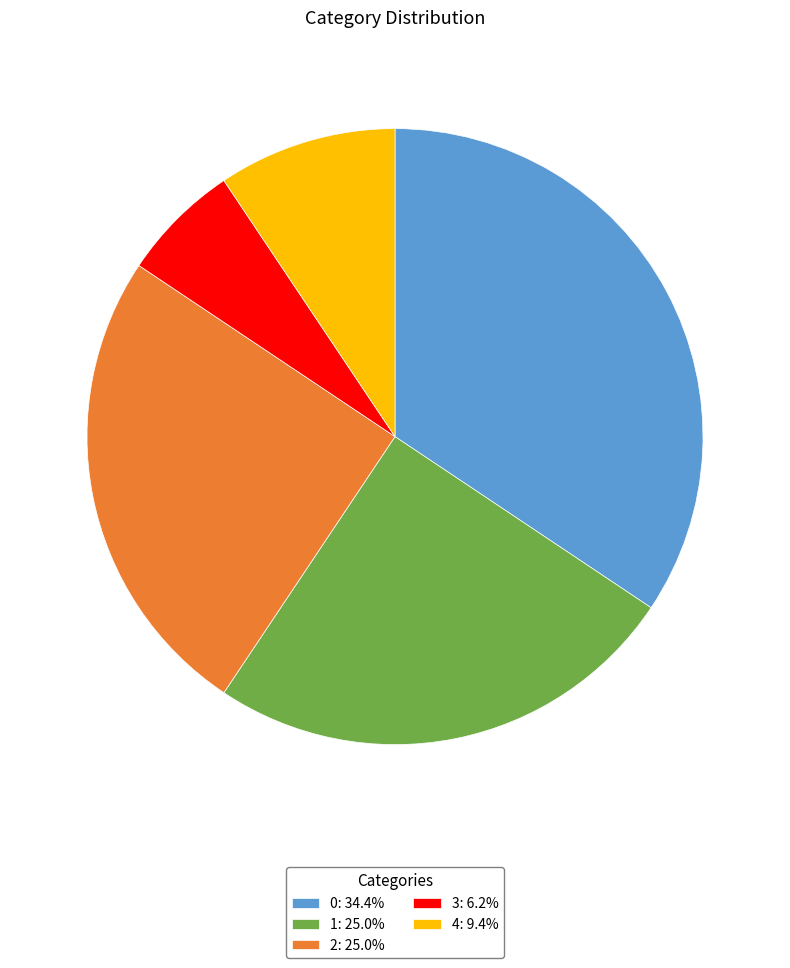

Is the sum of 3 and 1 greater than half?

No